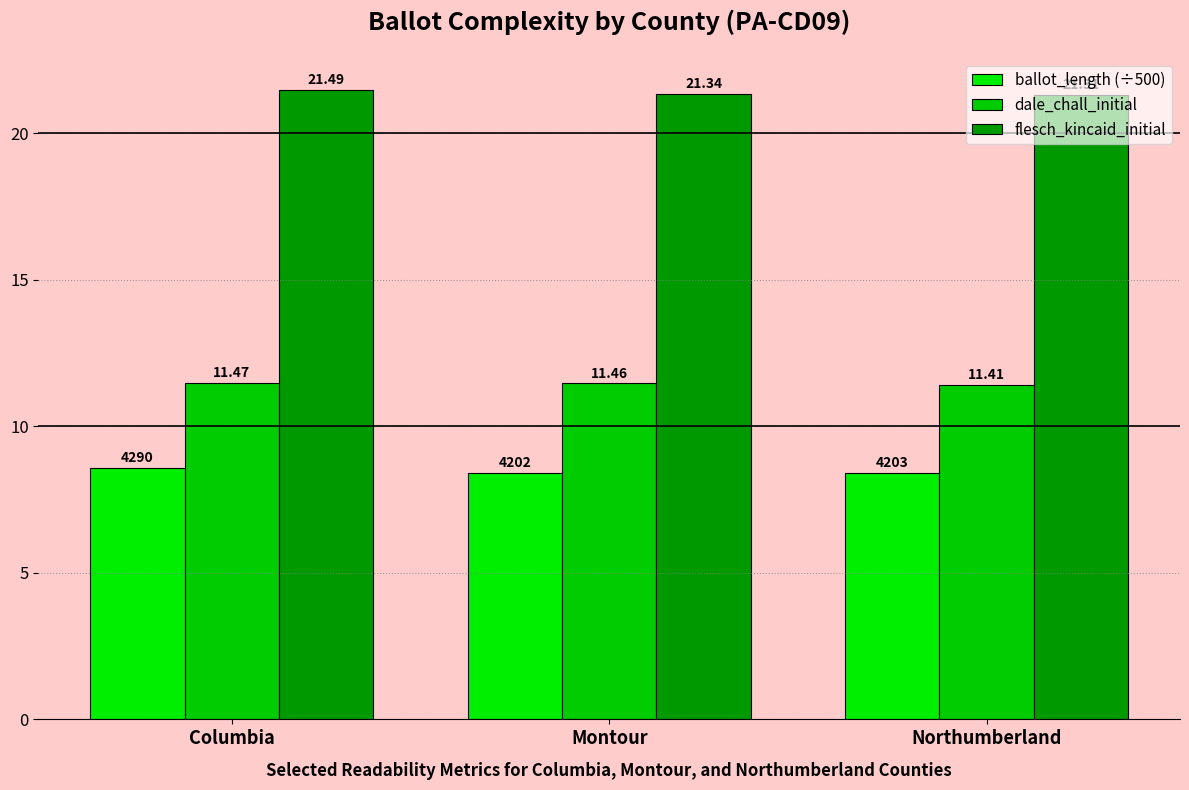

Count the ballot_length (÷500) values in the range 8 to 9.

3